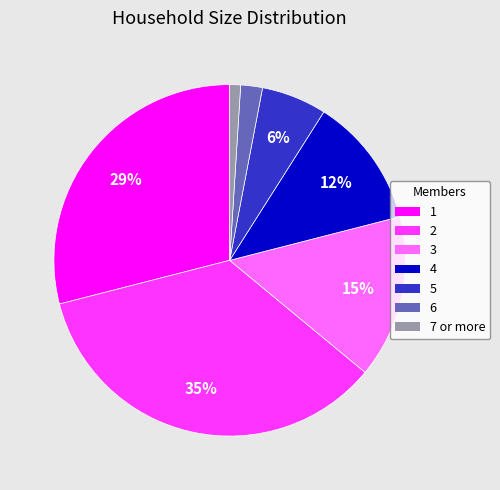

How many segments does this pie chart have?

7